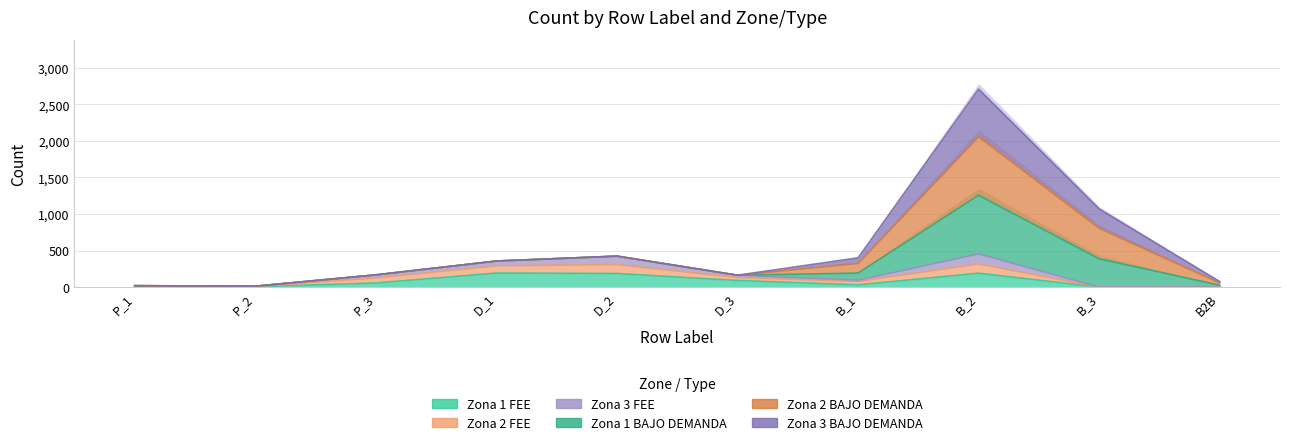

What is the label of the 2nd point from the left?

P_2